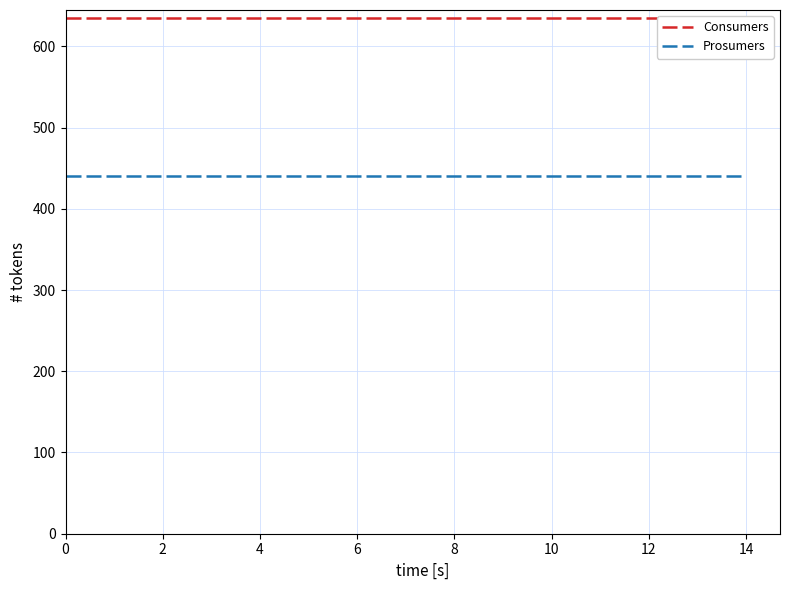

At how many categories does at least one series exceed 534?

15